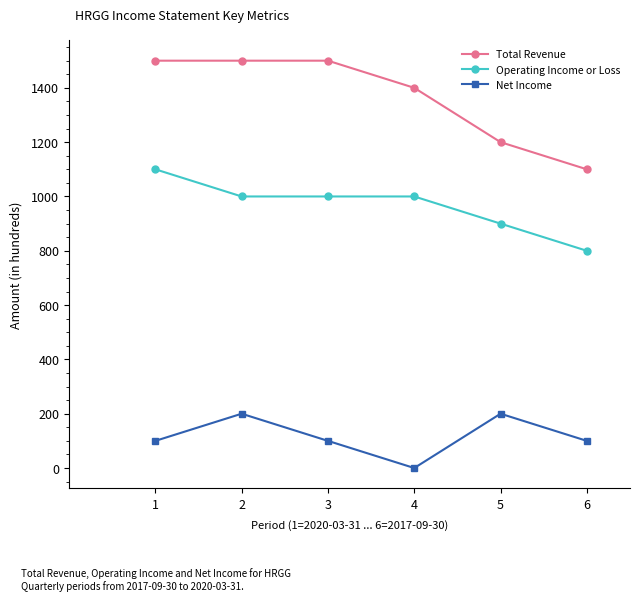

Rank the series by their maximum value, from highest to lowest.

Total Revenue, Operating Income or Loss, Net Income